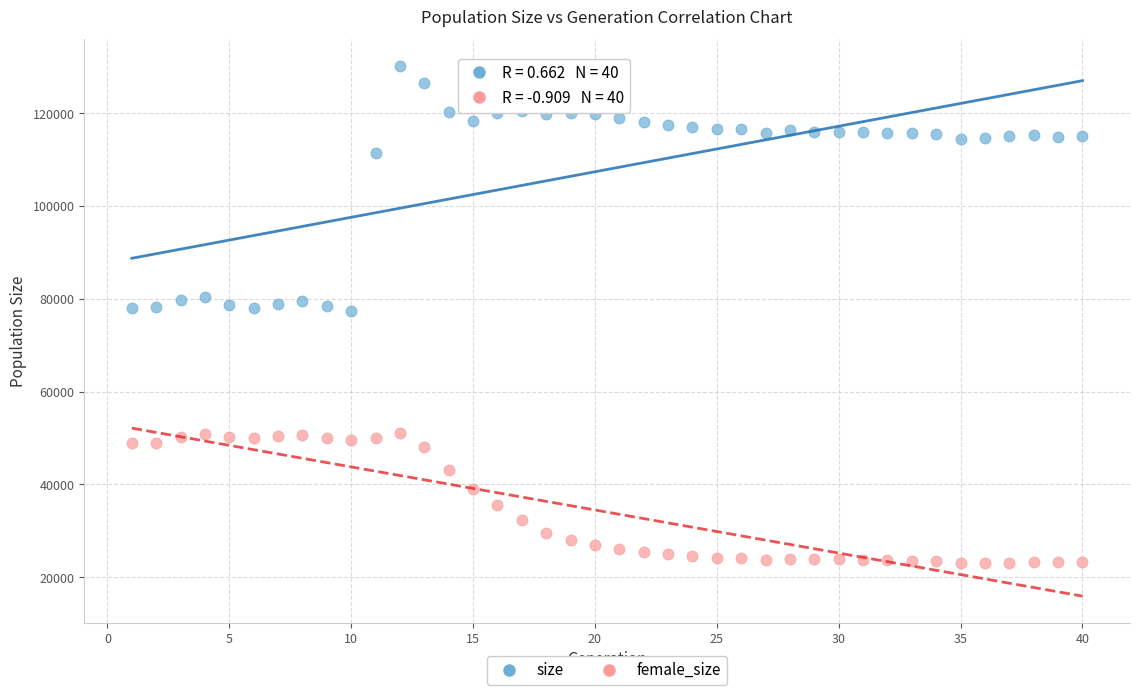

Which series reaches the maximum Y coordinate?

size